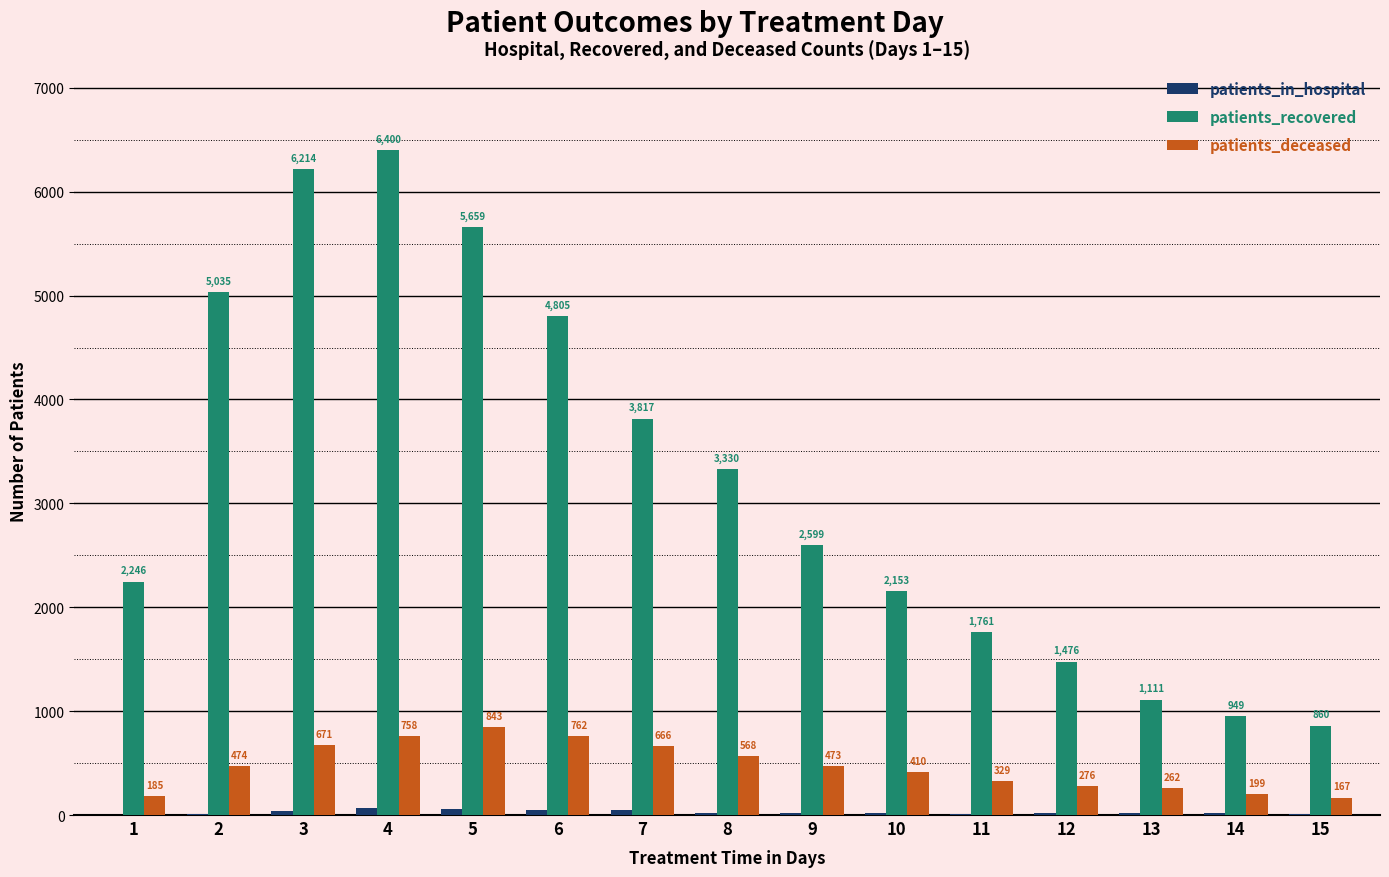

Which series has the largest range (max minus min)?

patients_recovered